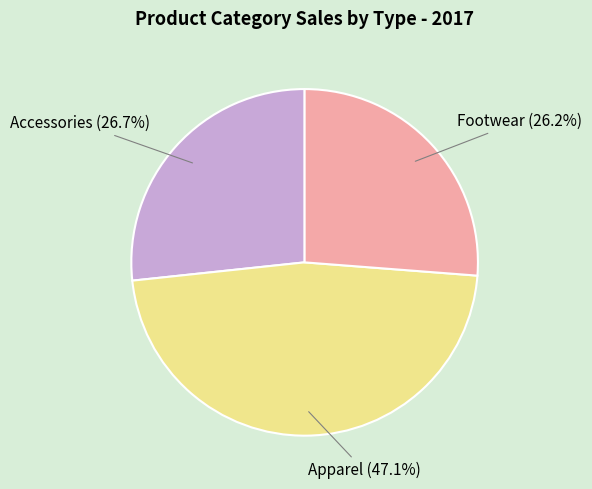

To the nearest percent, what is the average slice percentage?

33%